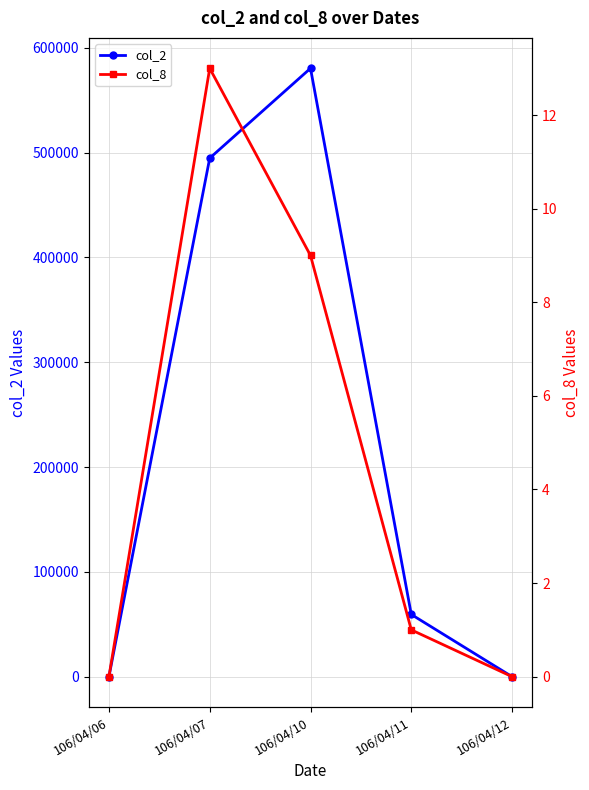

How many series are shown in this chart?

2